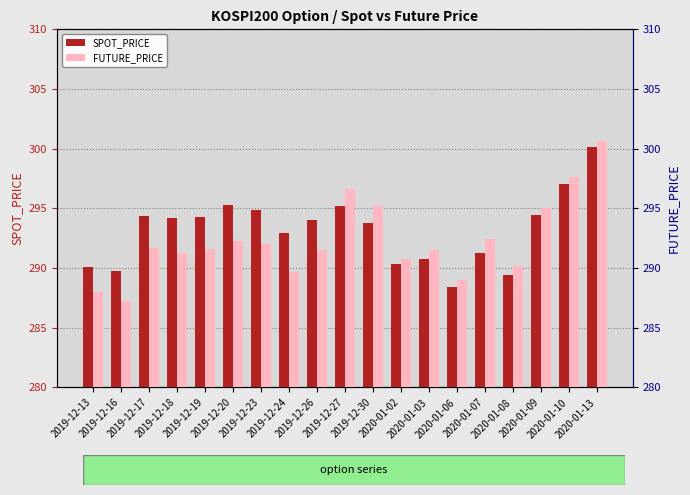

Which series has the widest spread of values?

FUTURE_PRICE